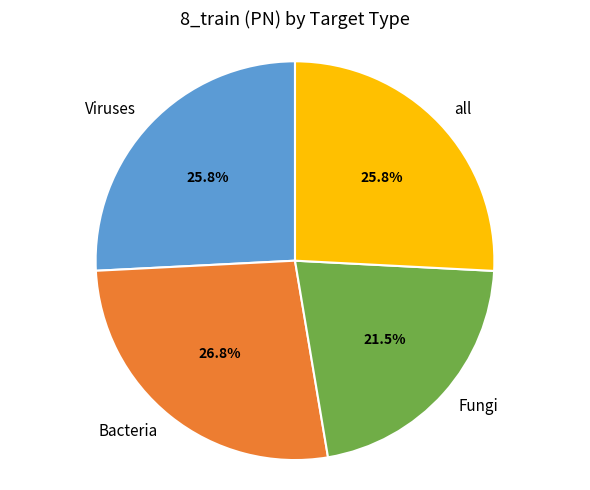

What percentage is the Bacteria slice, to the nearest percent?

27%